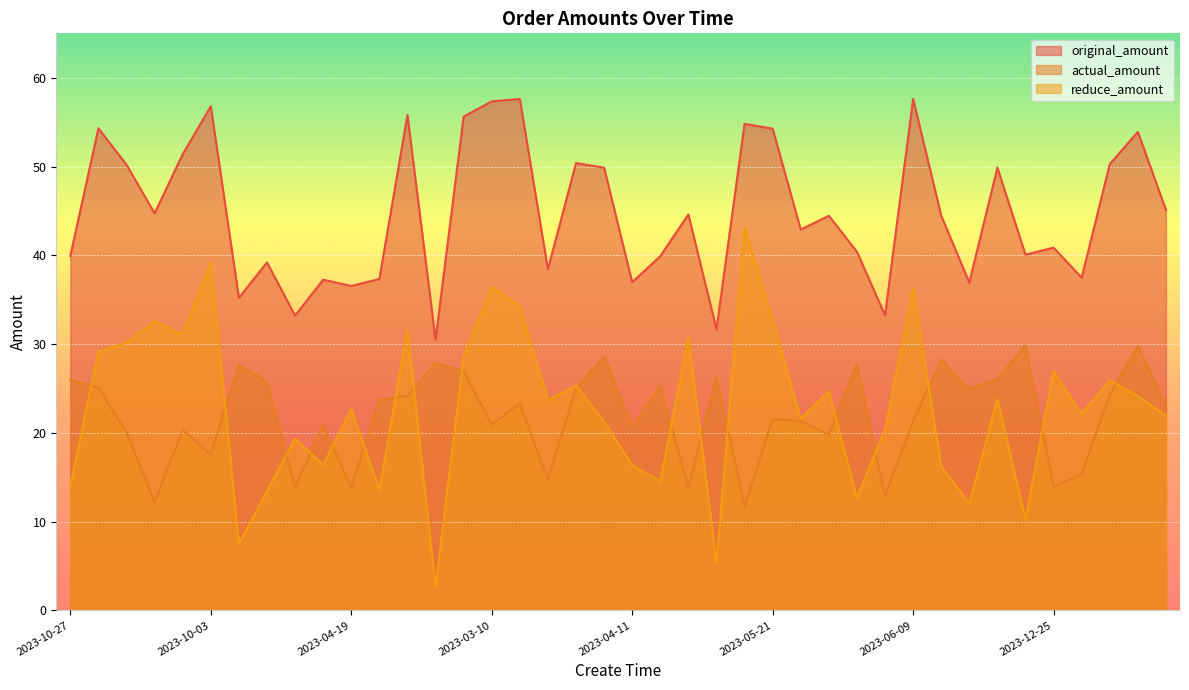

What are all the series names shown in the legend?

original_amount, actual_amount, reduce_amount